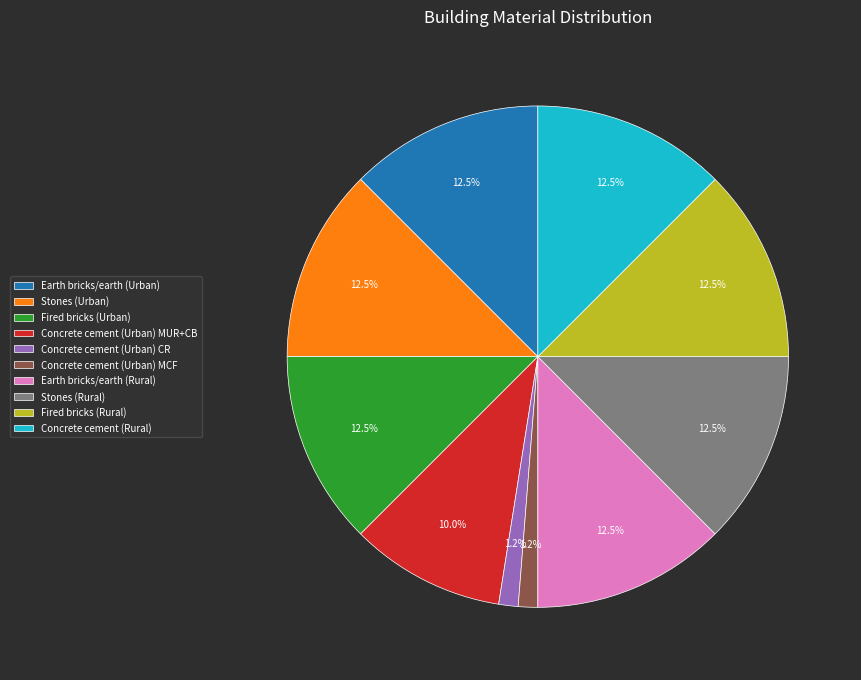

Does any single category account for the majority?

No